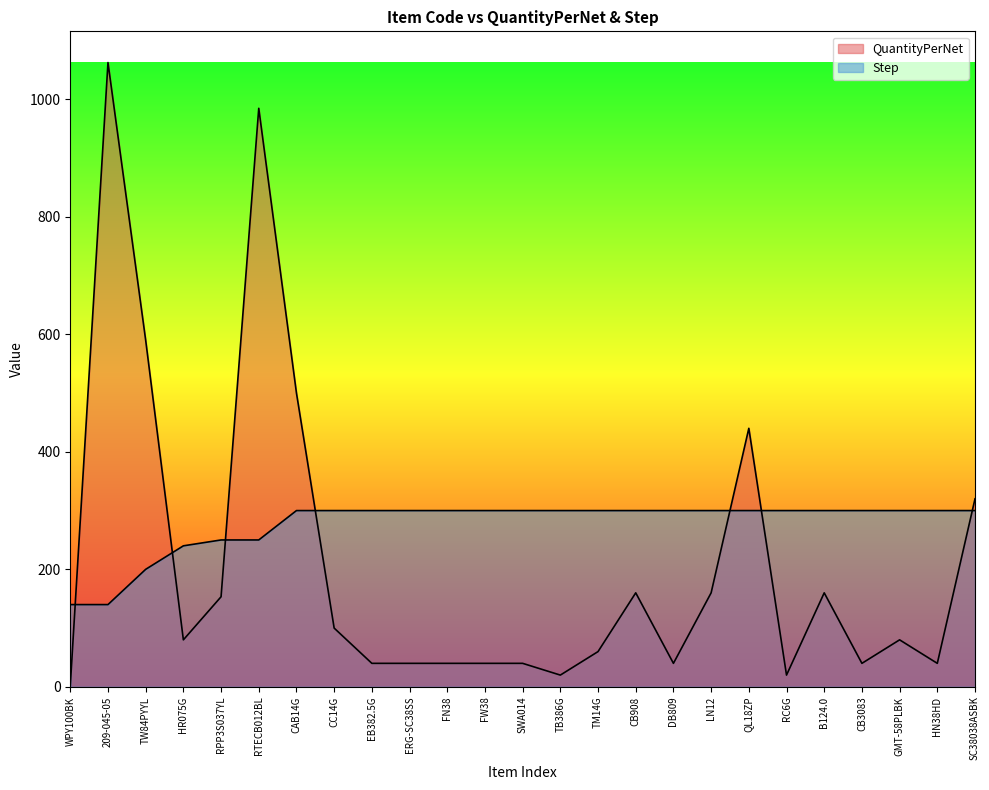

True or false: Step has a value of 300.0 at SWA014.

True